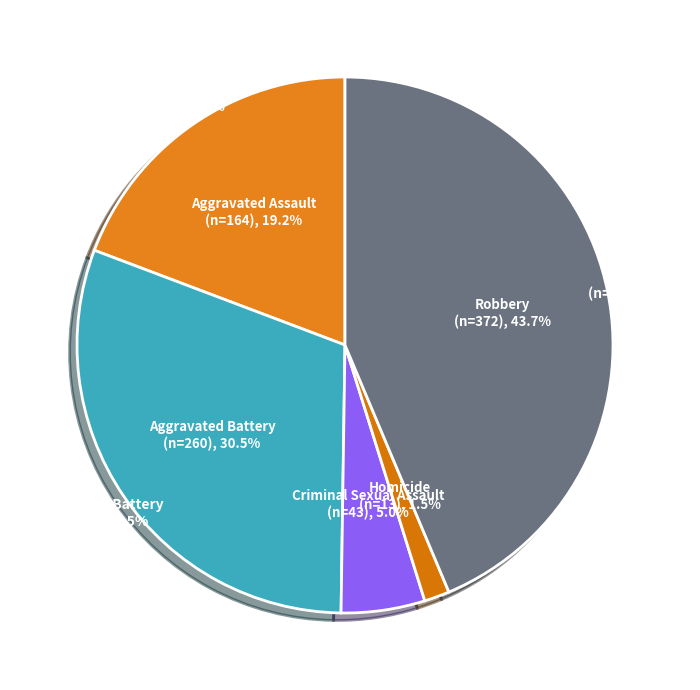

What is the change in value from Aggravated Assault to Criminal Sexual Assault?

-121